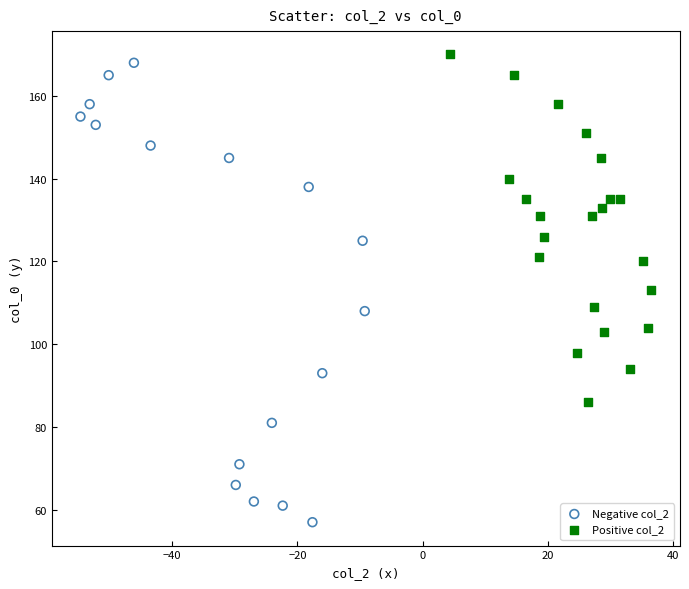

Which series reaches the minimum Y coordinate?

Negative col_2